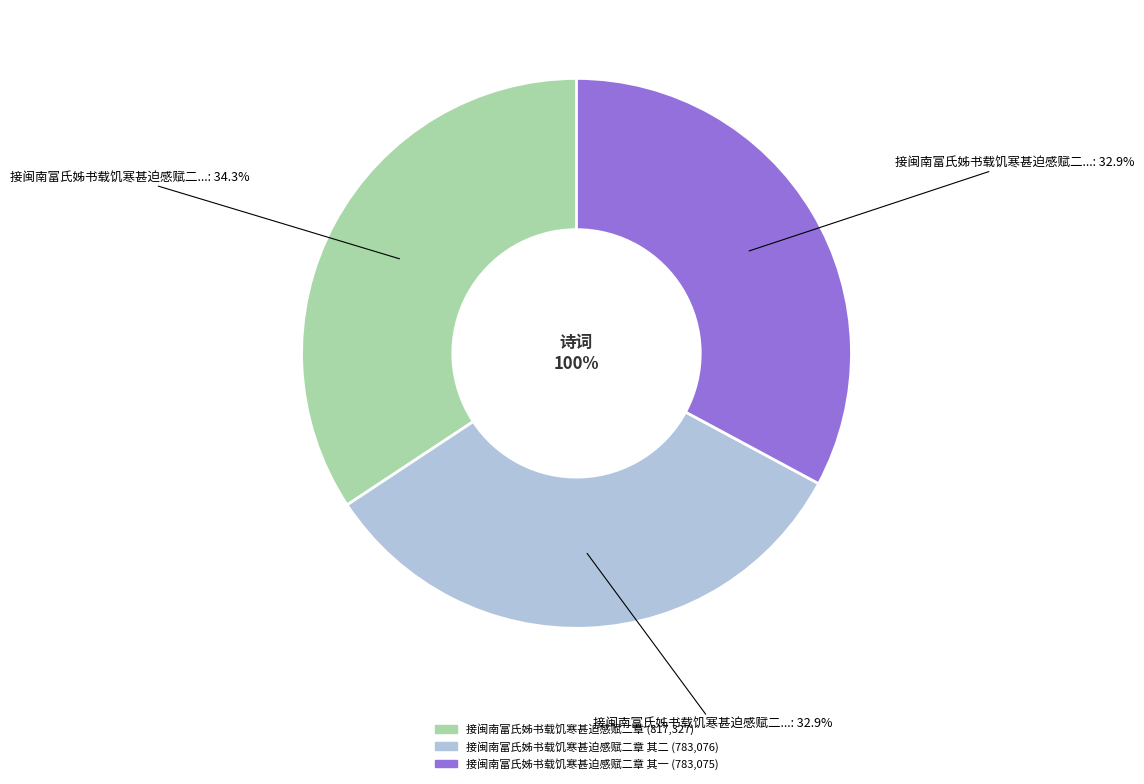

To the nearest percent, what portion does 接闽南富氏姊书载饥寒甚迫感赋二章 其二 represent?

33%